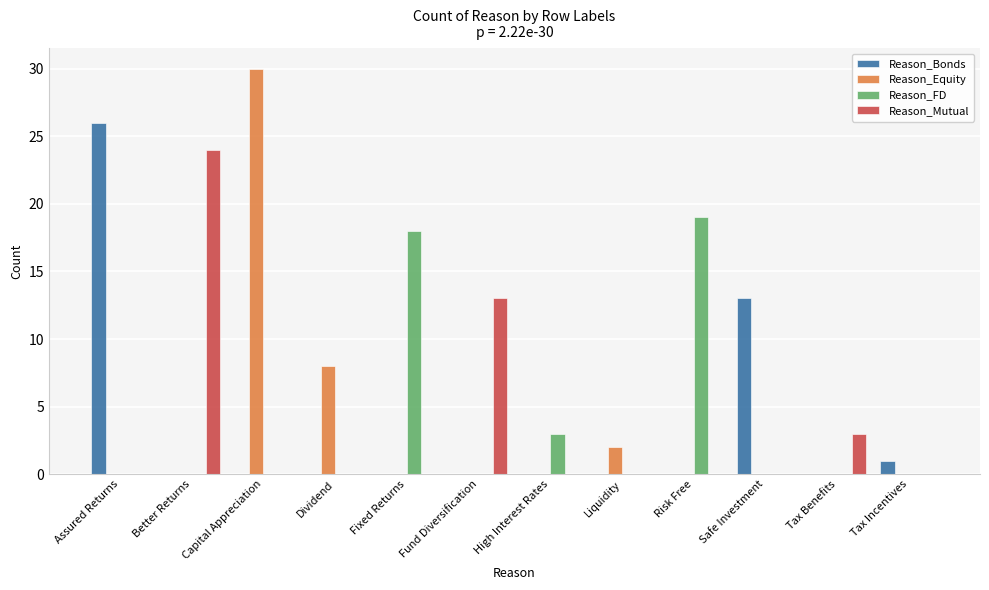

Reading left to right, what are all the values shown in this chart?

Reason_Bonds: 26	0	0	0	0	0	0	0	0	13	0	1
Reason_Equity: 0	0	30	8	0	0	0	2	0	0	0	0
Reason_FD: 0	0	0	0	18	0	3	0	19	0	0	0
Reason_Mutual: 0	24	0	0	0	13	0	0	0	0	3	0